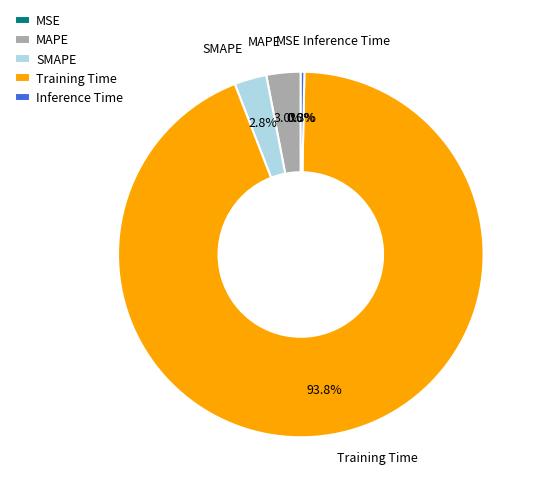

Is the sum of Inference Time and SMAPE greater than half?

No